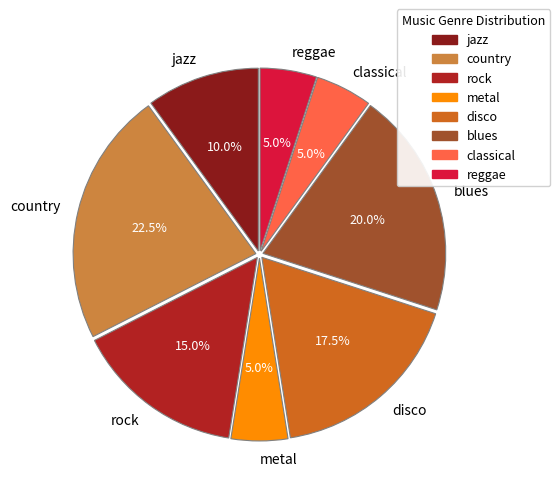

Does rock represent more than half of the total?

No